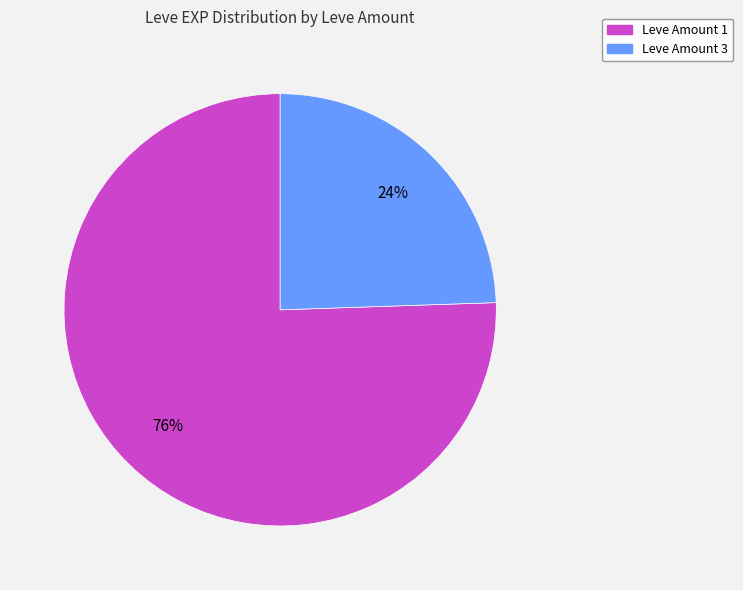

To the nearest percent, what is the average slice percentage?

50%